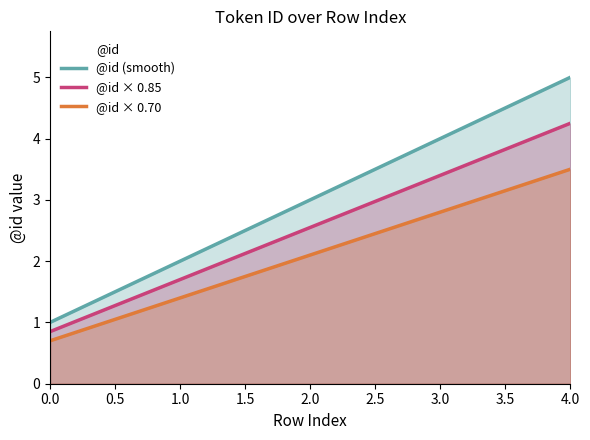

Reading left to right, extract all data points from this chart.

0=1	1=2	2=3	3=4	4=5